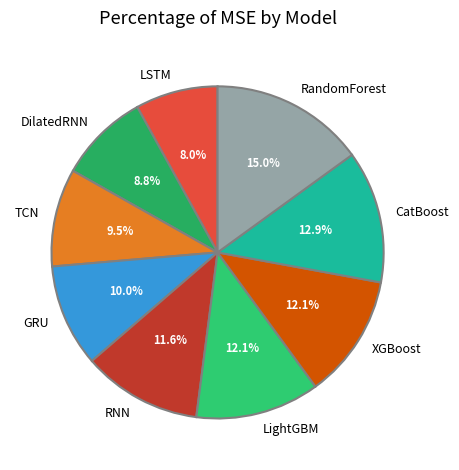

To the nearest percent, what percentage of the pie is XGBoost?

12%